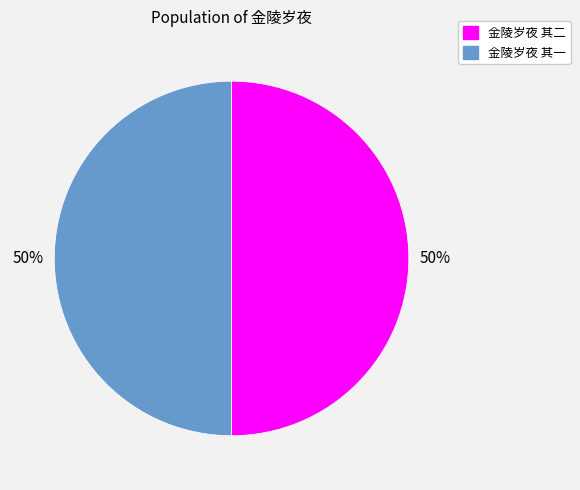

Approximately how many times larger is the value at 金陵岁夜 其一 compared to 金陵岁夜 其二?

1.0